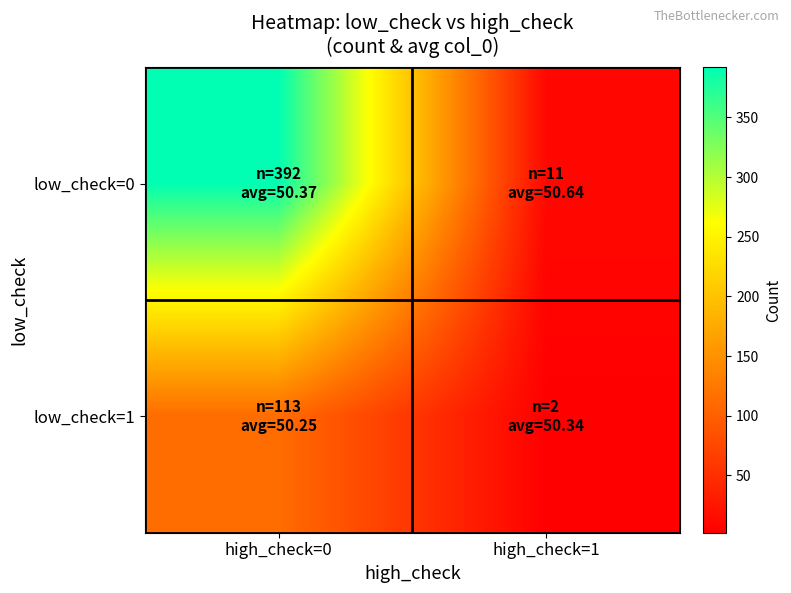

Reading left to right, list all the values displayed in this chart.

low_check=0: high_check=0=392	high_check=1=11
low_check=1: high_check=0=113	high_check=1=2